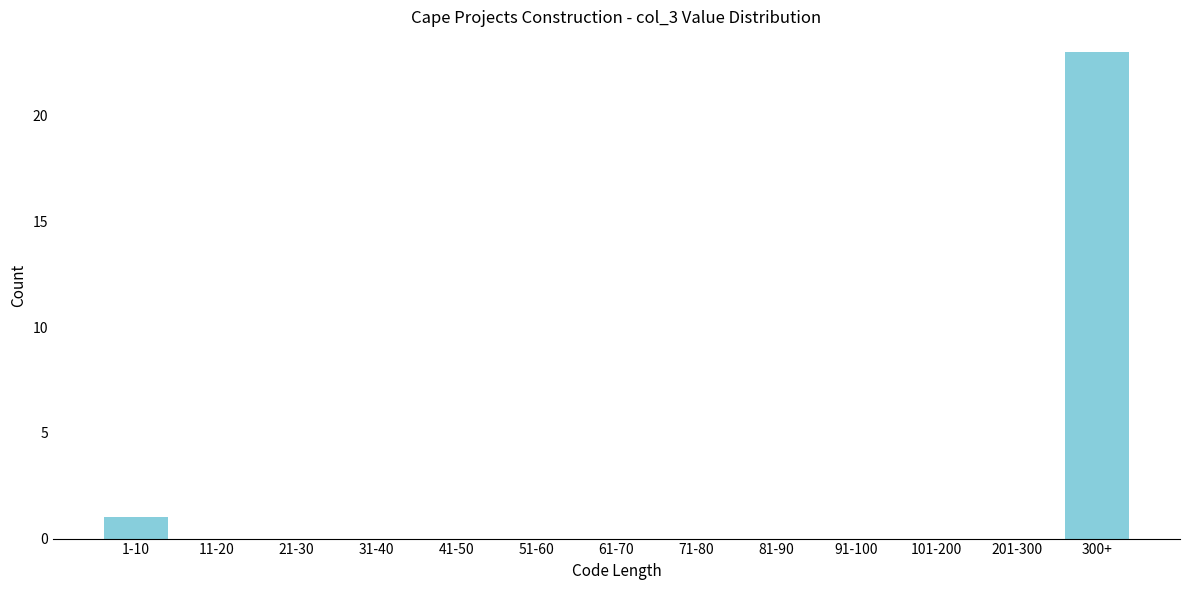

Reading left to right, what are all the values shown in this chart?

1-10=1	11-20=0	21-30=0	31-40=0	41-50=0	51-60=0	61-70=0	71-80=0	81-90=0	91-100=0	101-200=0	201-300=0	300+=23